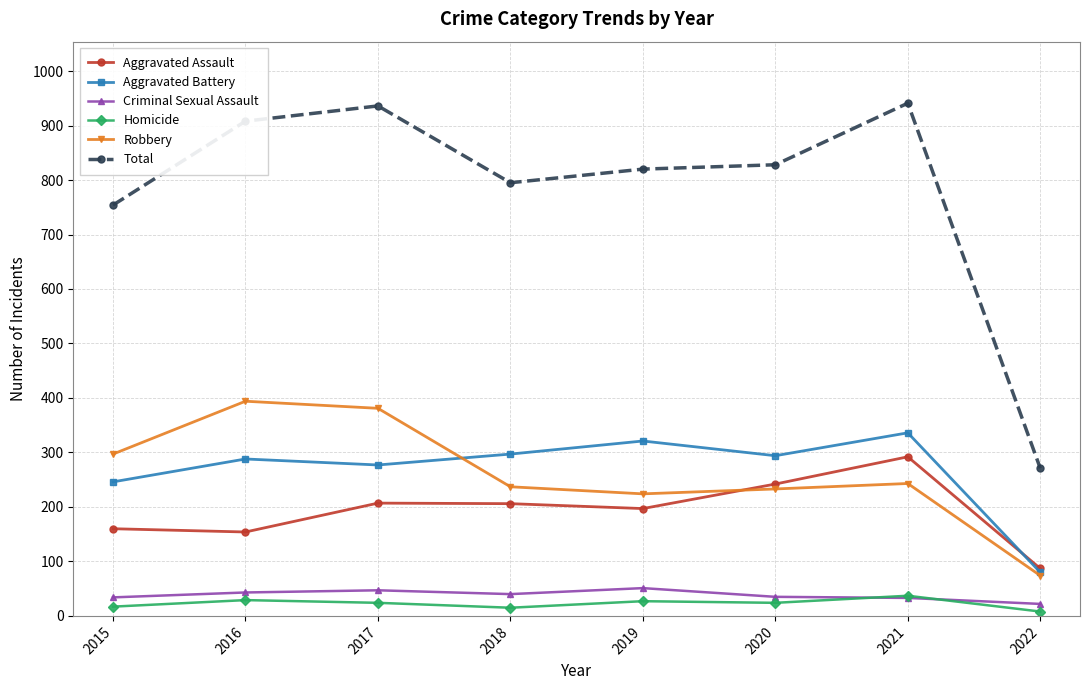

What are all the series names shown in the legend?

Aggravated Assault, Aggravated Battery, Criminal Sexual Assault, Homicide, Robbery, Total